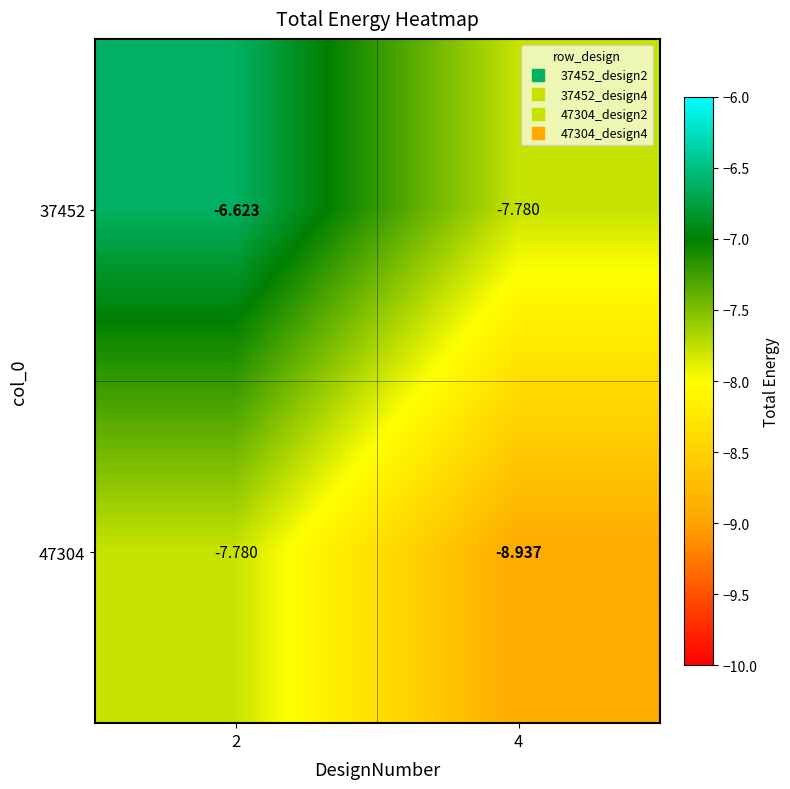

At which category is the sum across all series the highest?

2